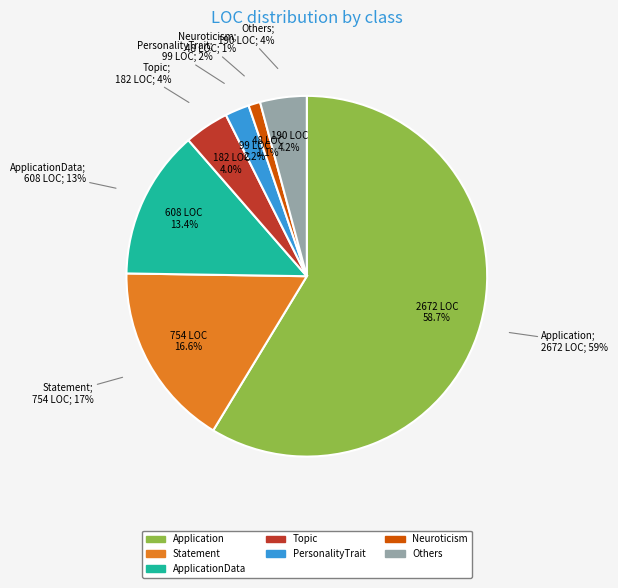

Is it true that Conscientiousness is 11% of the pie?

False